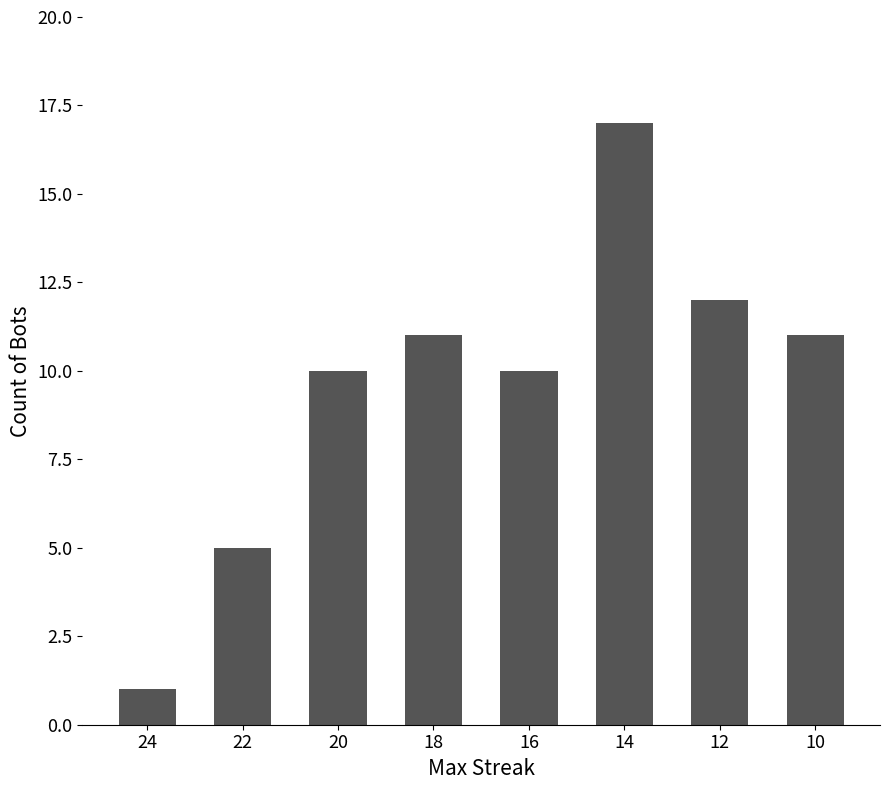

Reading left to right, extract all data points from this chart.

24=1	22=5	20=10	18=11	16=10	14=17	12=12	10=11